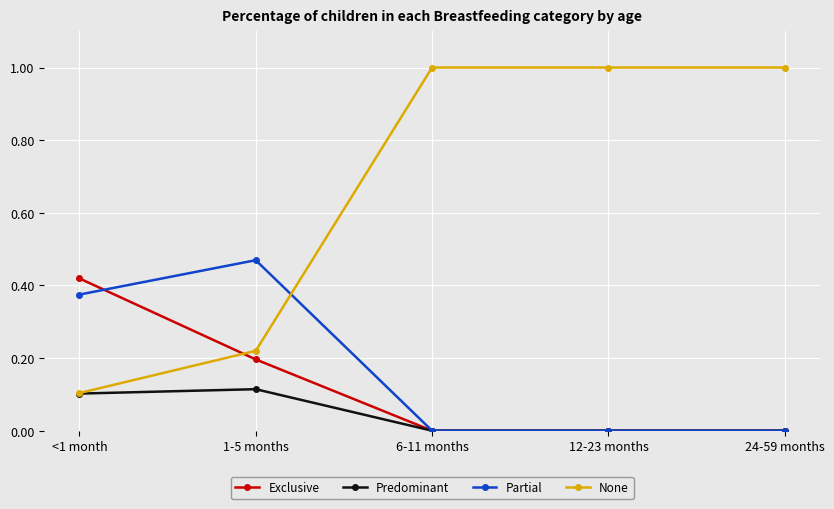

Which series has the largest total across all categories?

None